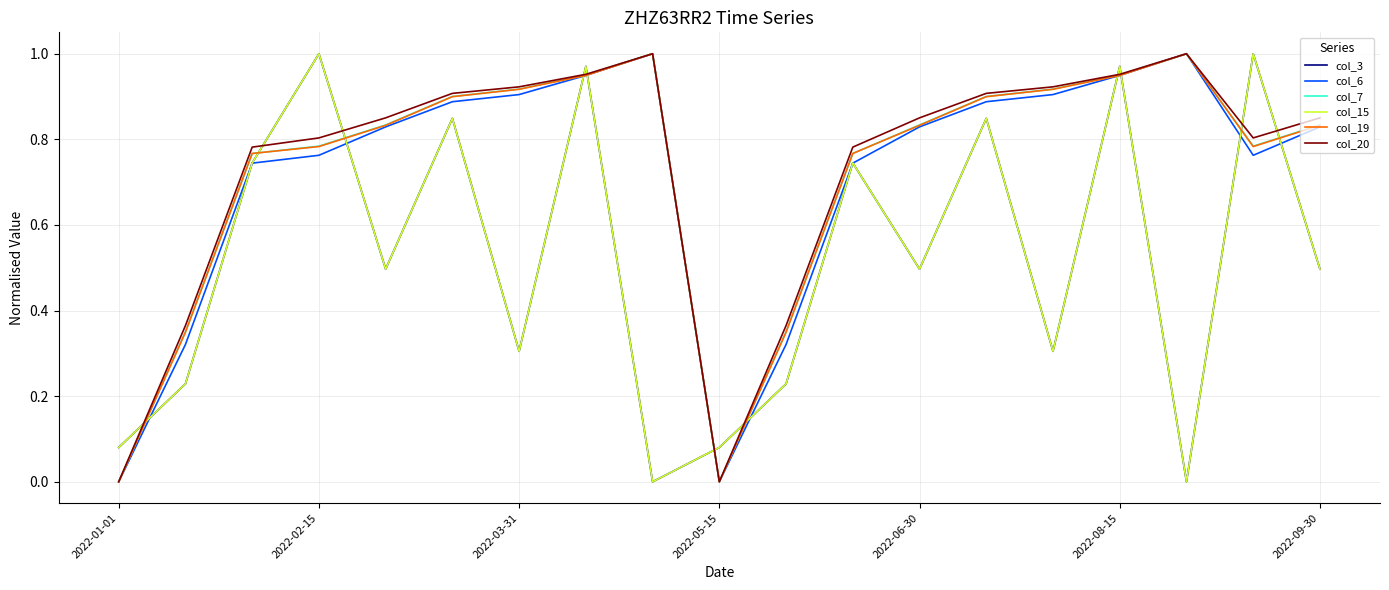

What is the difference between the second highest and second lowest values in the col_3 series?

1.0